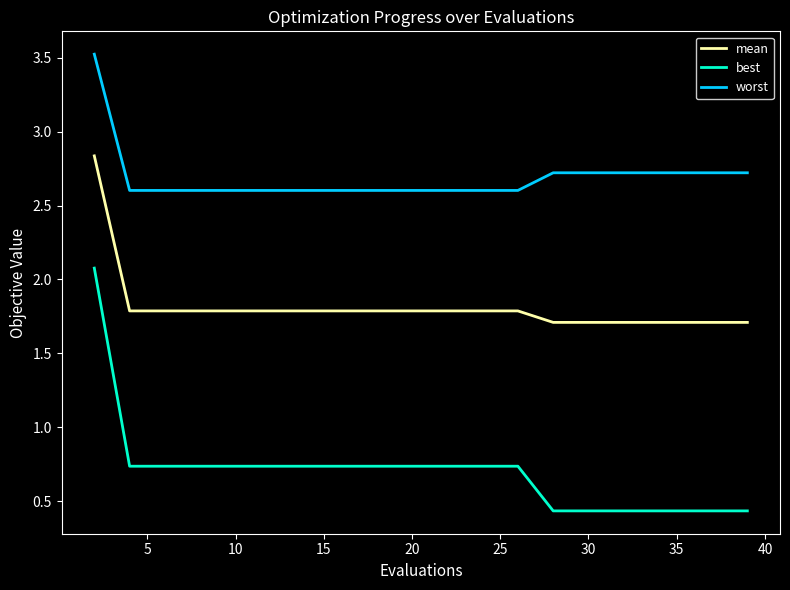

True or false: best and mean cross at least once.

False